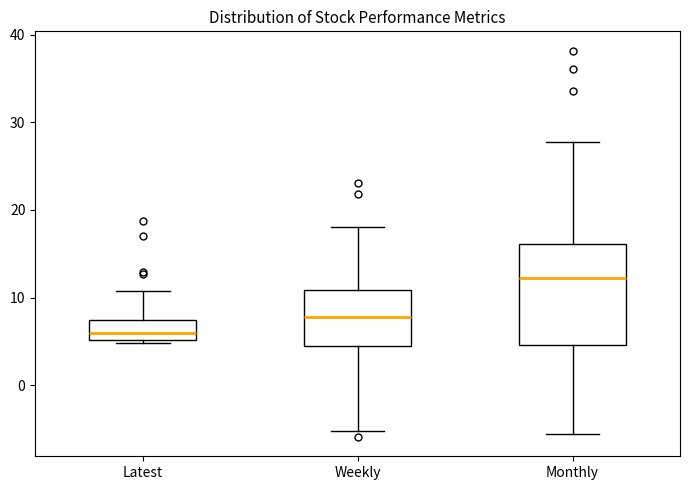

Reading left to right, transcribe this box plot: for each box, give where its median line is, the range the box spans, and where its two whiskers end, as read against the y-axis. The values are not printed on the chart, so give them approximately, as read against the axis.

Latest: median 6, box 5 to 7, whiskers 5 to 11
Weekly: median 8, box 4 to 11, whiskers -5 to 18
Monthly: median 12, box 5 to 16, whiskers -6 to 28